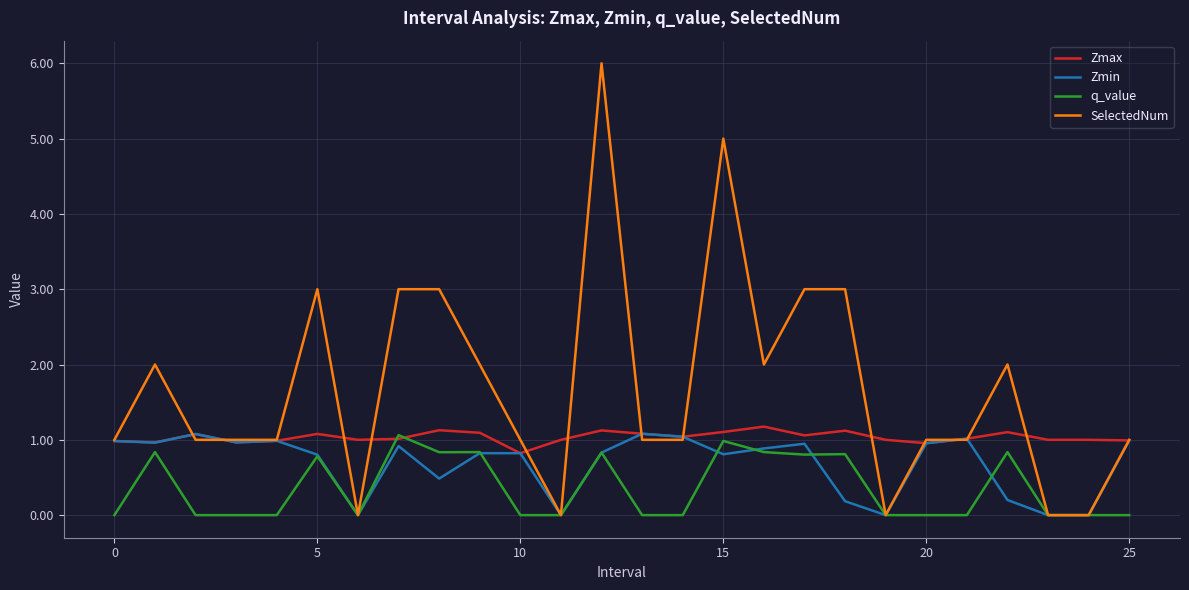

Which series has the largest total across all categories?

SelectedNum